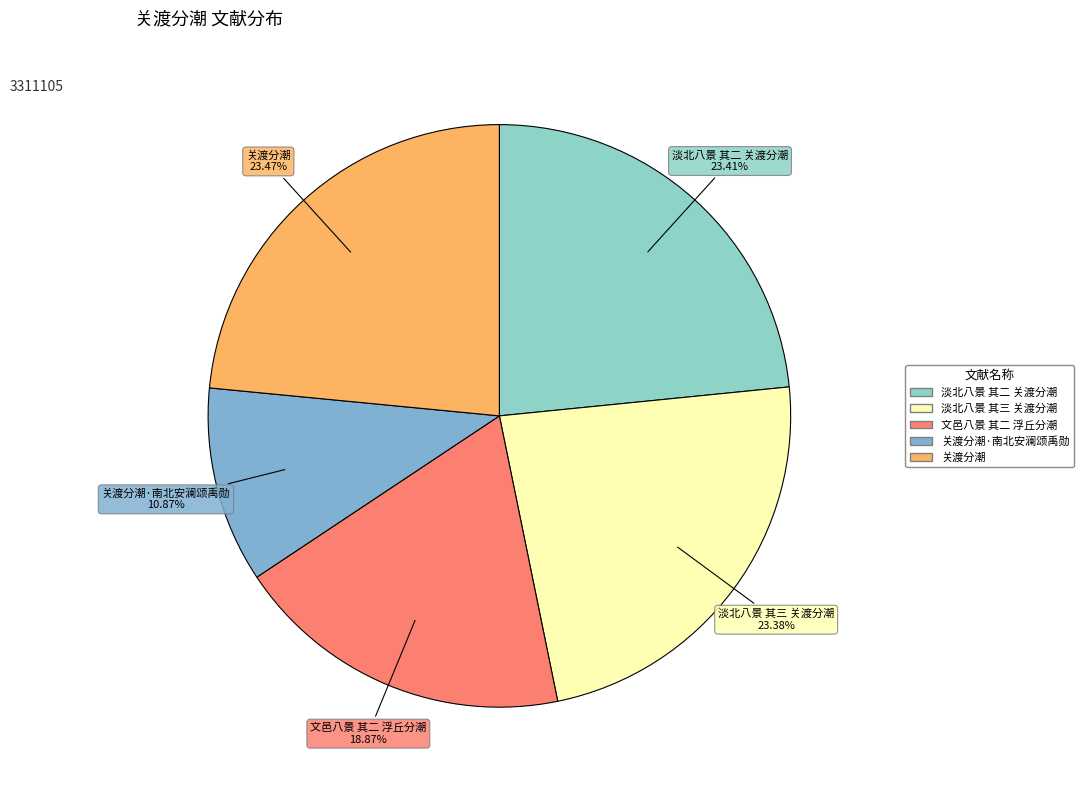

How many slices are in this pie chart?

5